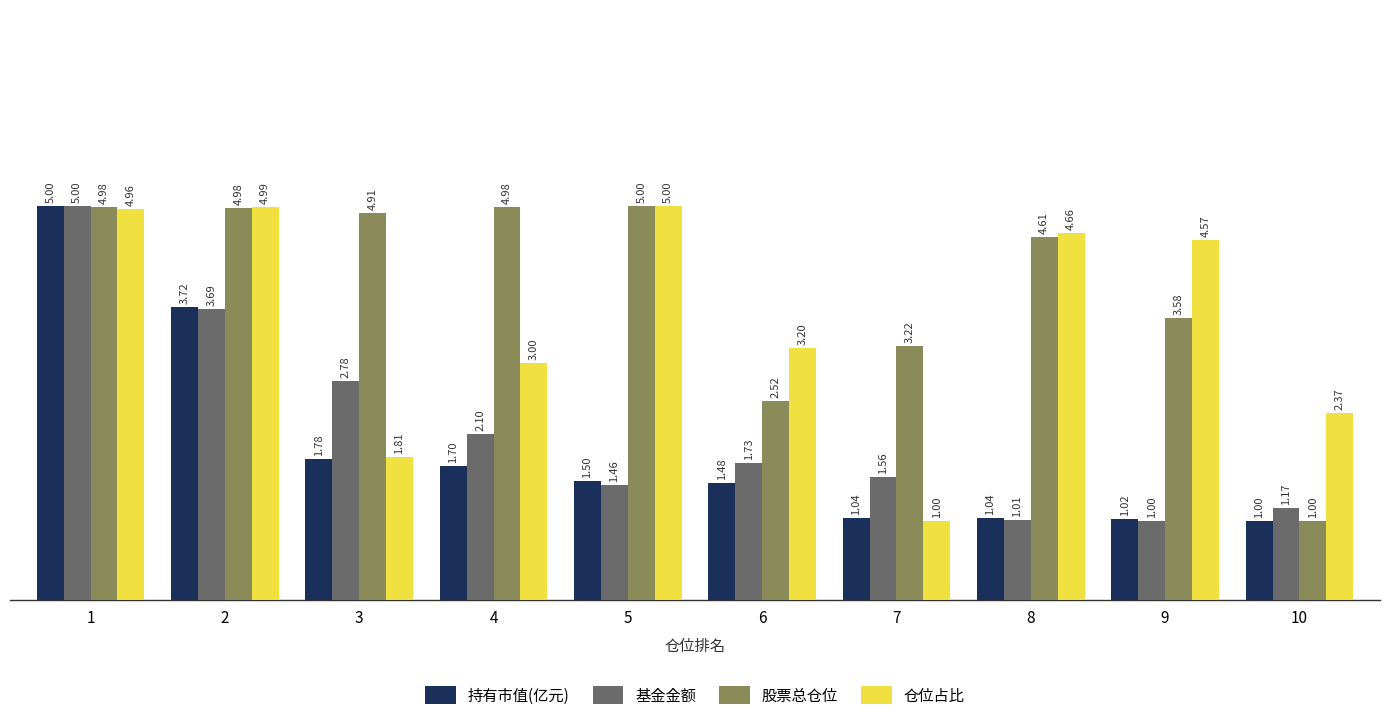

What is the total value across all series at 6?

8.9